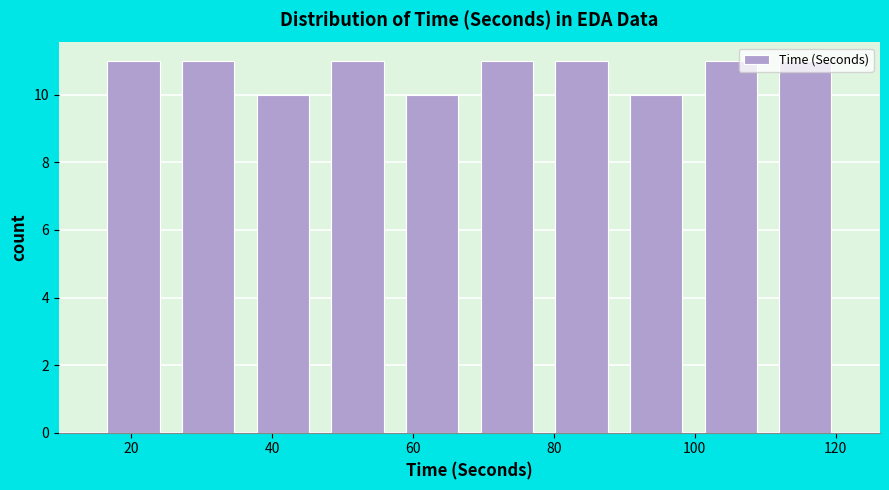

Reading left to right, list every bar in this chart as the range it spans on the x-axis followed by its height. Neither the bar edges nor the heights are printed on the chart, so give them approximately, as read against the axes.

15.0 to 25.6: 11
25.6 to 36.2: 11
36.2 to 46.8: 10
46.8 to 57.4: 11
57.4 to 68.0: 10
68.0 to 78.6: 11
78.6 to 89.2: 11
89.2 to 99.8: 10
99.8 to 110.4: 11
110.4 to 121.0: 11